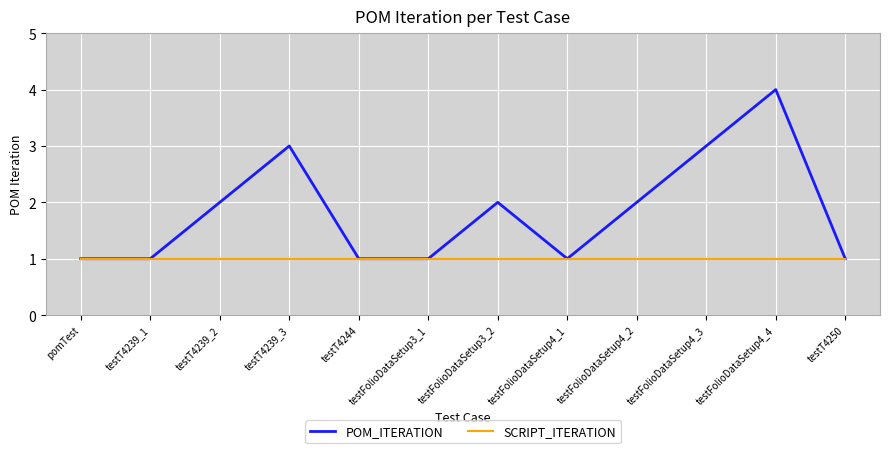

Which label corresponds to the largest value in the chart?

testFolioDataSetup4_4